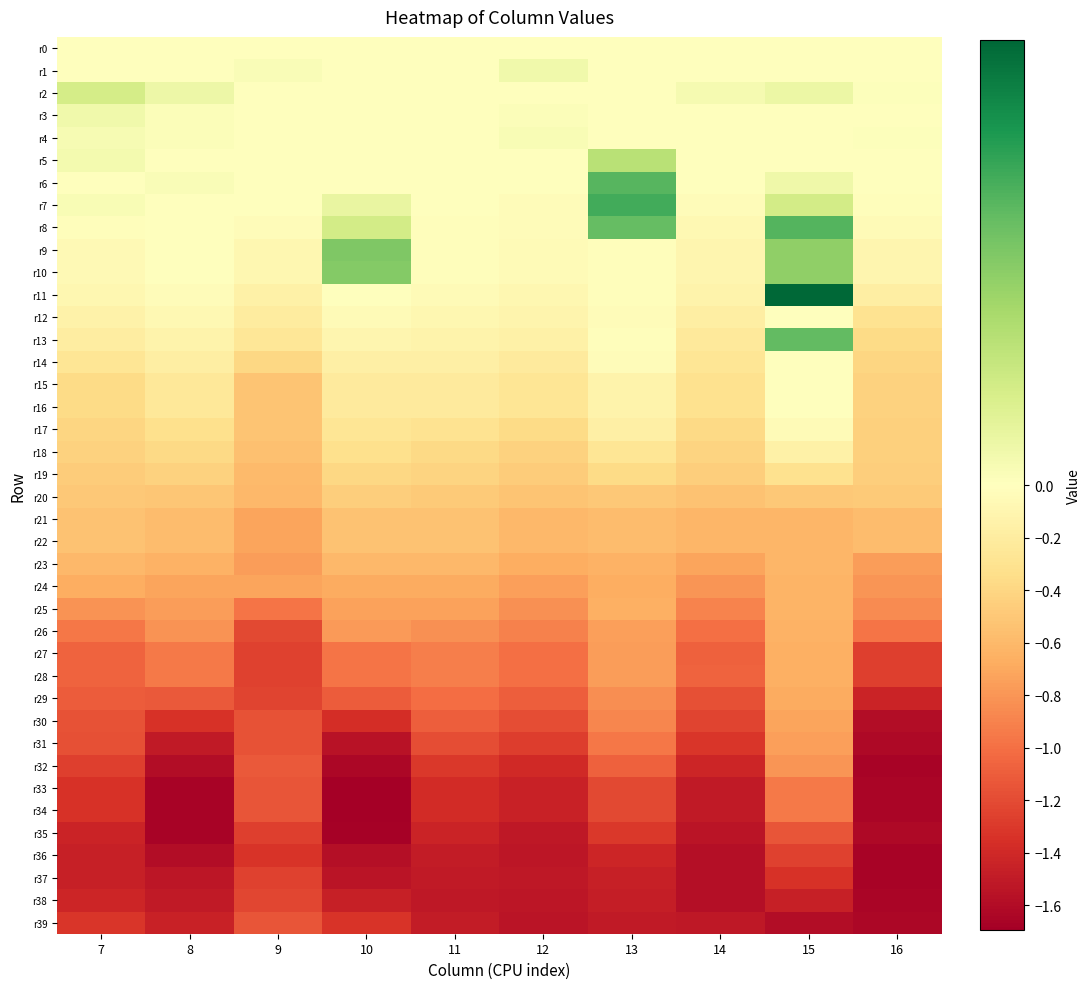

How many distinct data groups are displayed?

40